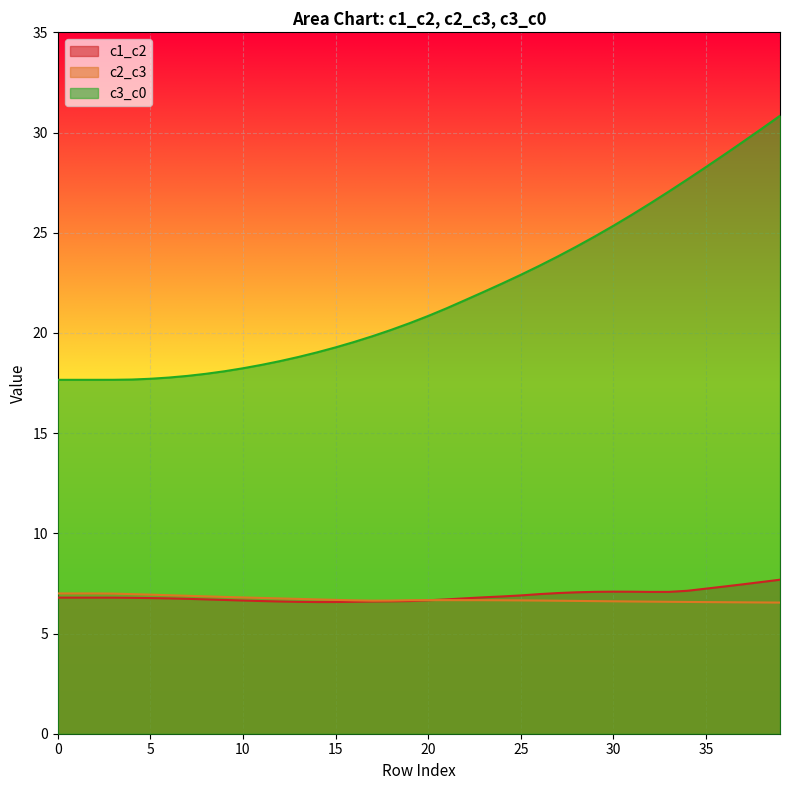

What is the value of the c3_c0 point at the 1st from the left?

17.7